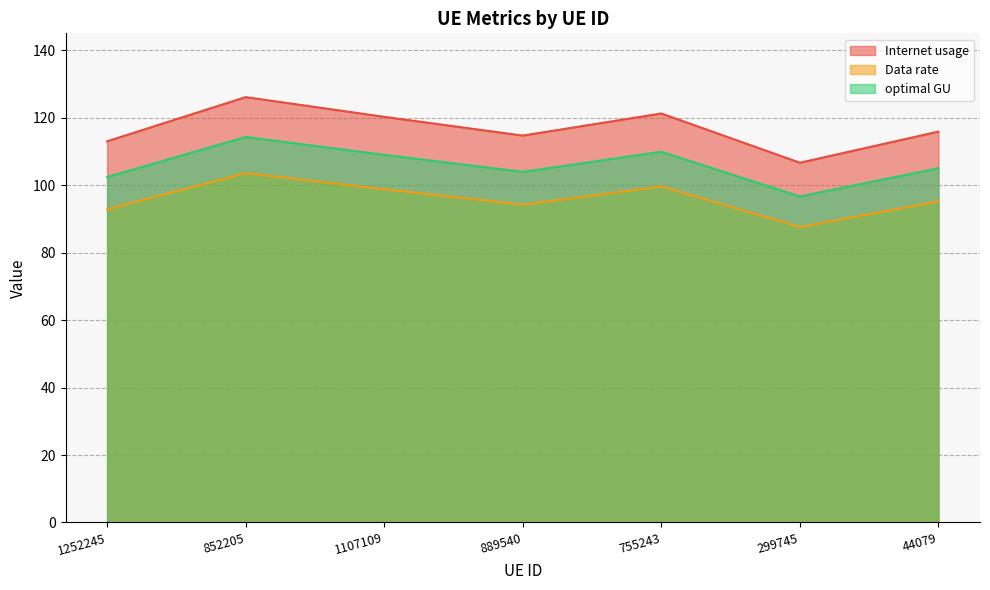

What is the value of the Internet usage point at the 5th from the left?

121.2